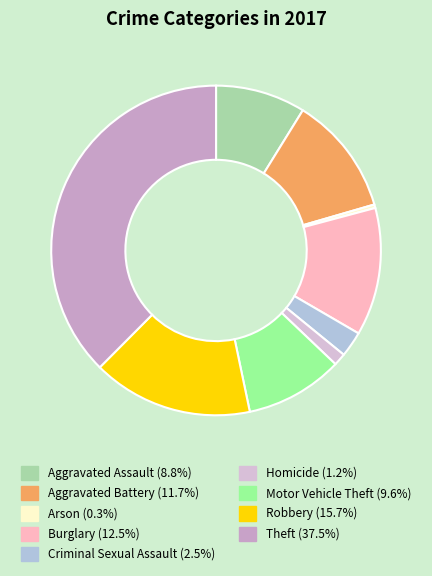

True or false: Motor Vehicle Theft accounts for 24% of the total.

False